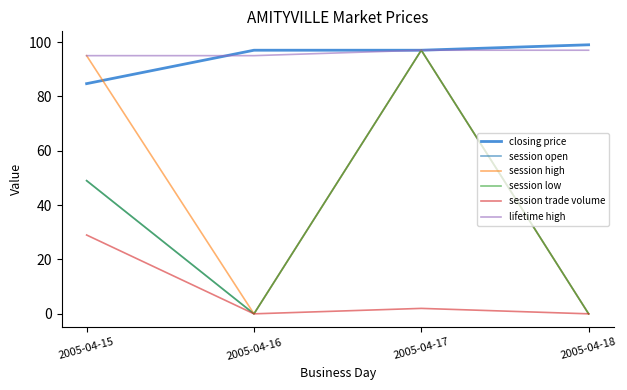

Reading left to right, list all the values displayed in this chart.

closing price: 2005-04-15=84.7	2005-04-16=97.0	2005-04-17=97.0	2005-04-18=99.0
session open: 2005-04-15=49.0	2005-04-16=0.0	2005-04-17=97.0	2005-04-18=0.0
session high: 2005-04-15=95.0	2005-04-16=0.0	2005-04-17=97.0	2005-04-18=0.0
session low: 2005-04-15=49.0	2005-04-16=0.0	2005-04-17=97.0	2005-04-18=0.0
session trade volume: 2005-04-15=29.0	2005-04-16=0.0	2005-04-17=2.0	2005-04-18=0.0
lifetime high: 2005-04-15=95.0	2005-04-16=95.0	2005-04-17=97.0	2005-04-18=97.0